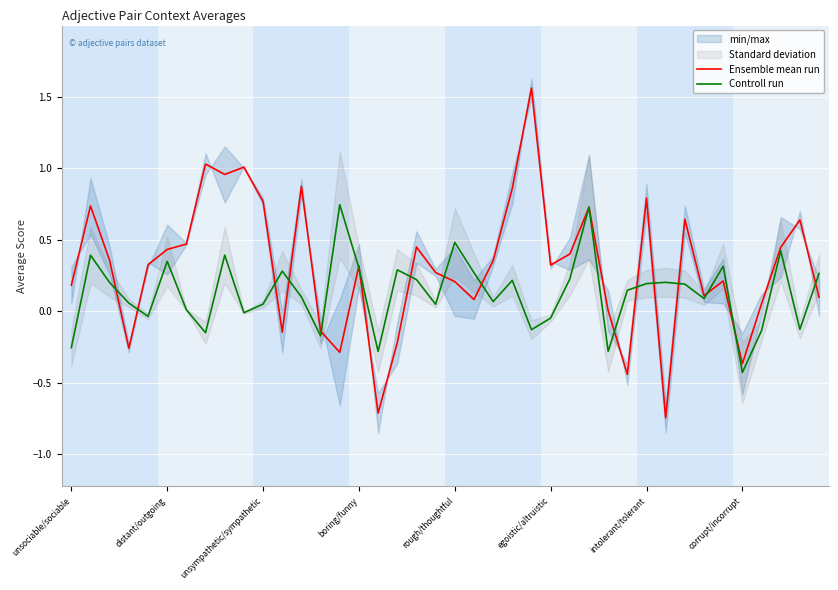

What is the total value across all series at 9?

1.0